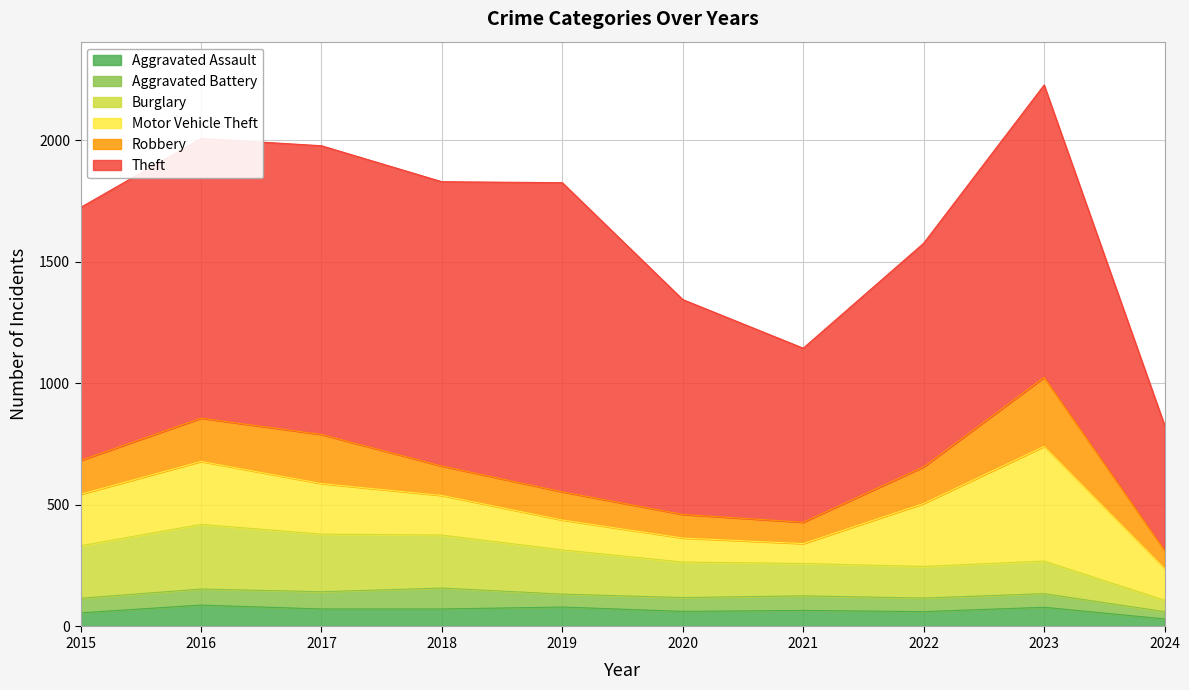

Reading left to right, extract all data points from this chart.

Aggravated Assault: 2015=56	2016=88	2017=72	2018=72	2019=80	2020=62	2021=66	2022=61	2023=79	2024=31
Aggravated Battery: 2015=60	2016=66	2017=71	2018=86	2019=53	2020=57	2021=60	2022=56	2023=56	2024=30
Burglary: 2015=216	2016=266	2017=237	2018=218	2019=182	2020=146	2021=133	2022=130	2023=134	2024=47
Motor Vehicle Theft: 2015=212	2016=259	2017=208	2018=163	2019=123	2020=99	2021=82	2022=259	2023=472	2024=131
Robbery: 2015=139	2016=178	2017=202	2018=121	2019=116	2020=97	2021=88	2022=151	2023=284	2024=74
Theft: 2015=1041	2016=1151	2017=1188	2018=1170	2019=1272	2020=884	2021=716	2022=920	2023=1203	2024=515